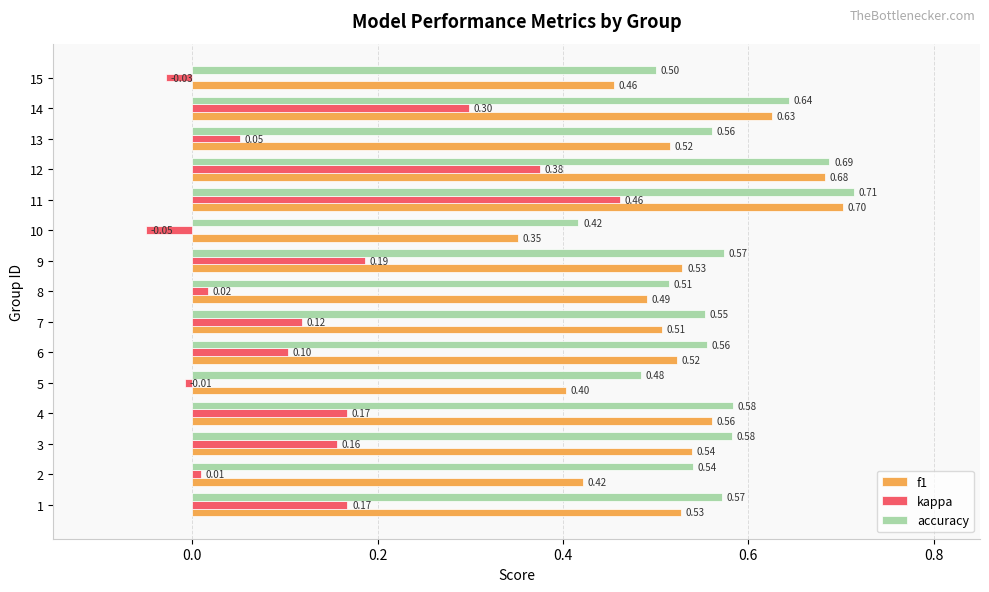

What is the lowest value of the accuracy series?

0.4